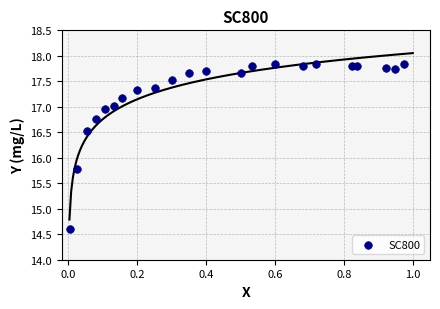

What Y value in the scatter plot is closest to 16?

15.8